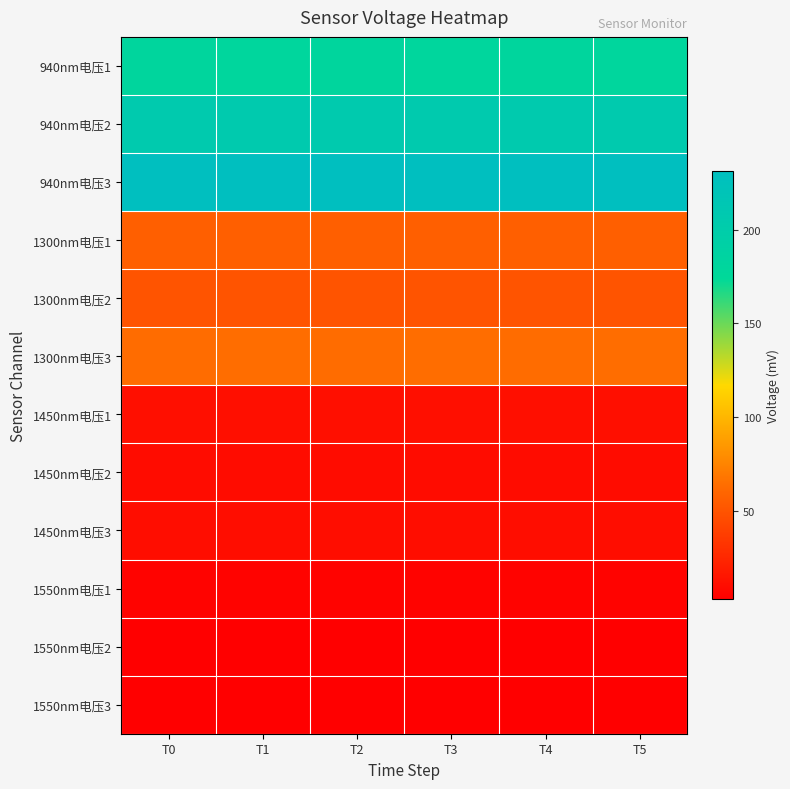

Between T4 and T2, which is larger?

T4